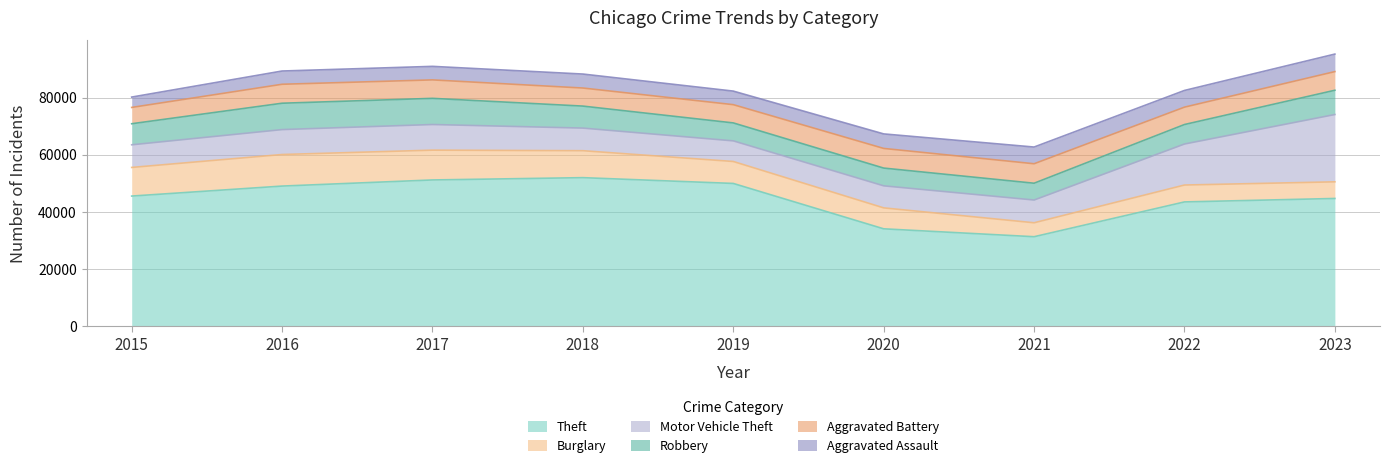

Between which two adjacent categories do Robbery and Burglary first intersect?

2020 and 2021